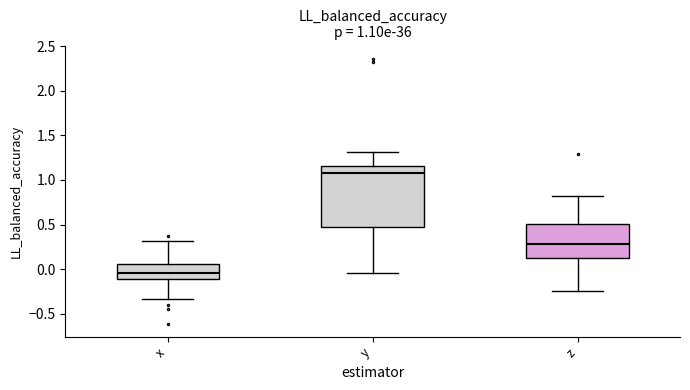

Which box is the tallest, from its lower edge to its upper edge?

y